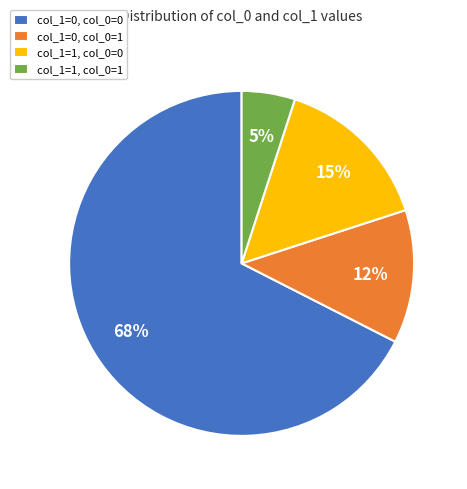

Is the sum of col_1=0, col_0=1 and col_1=1, col_0=1 greater than half?

No